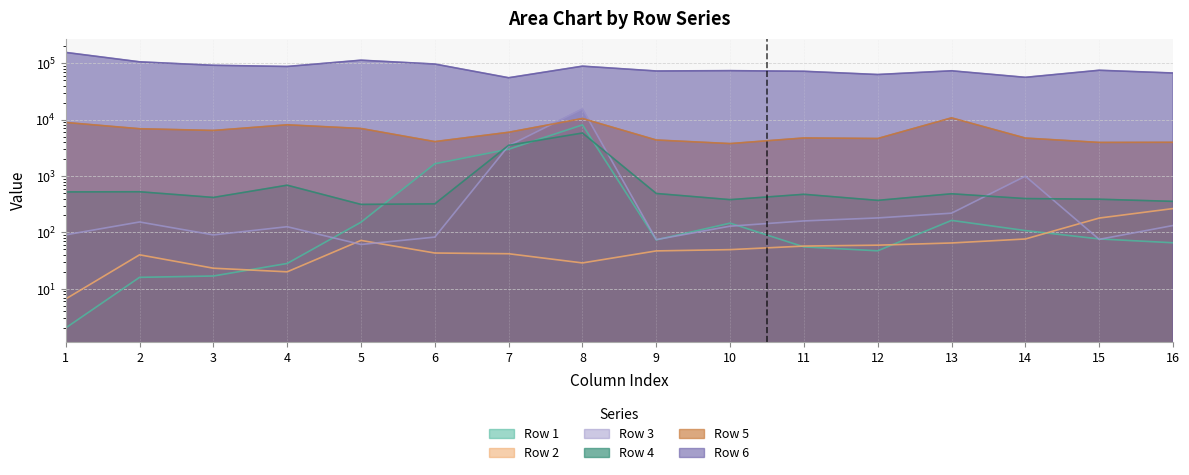

What is the total value across all series at 3?

99535.7